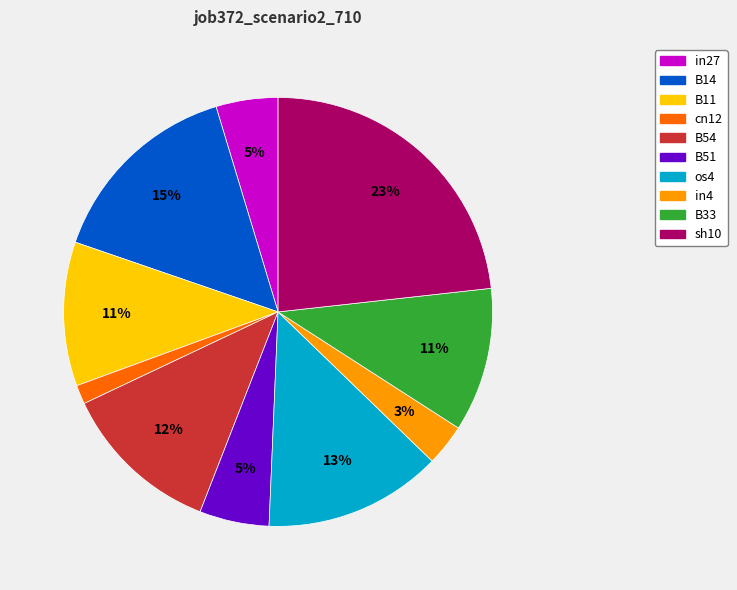

To the nearest percent, what portion does cn12 represent?

1%